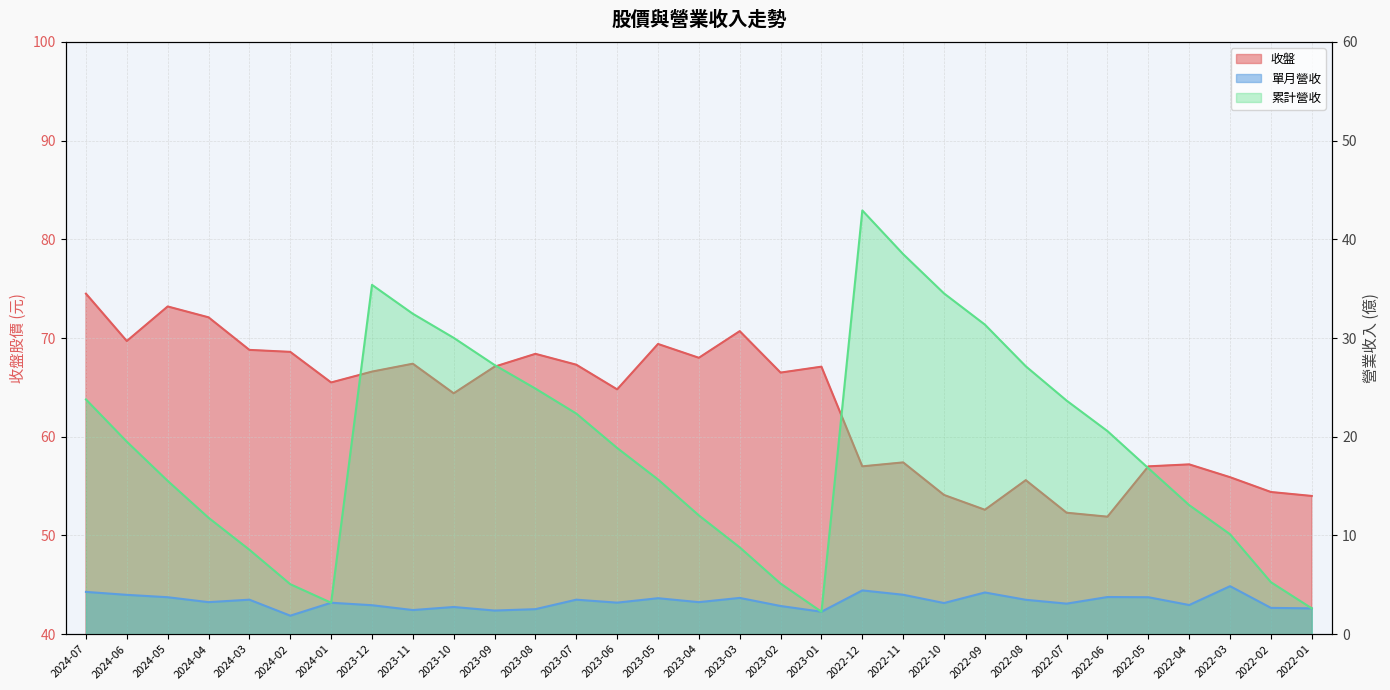

True or false: 累計營收 and 收盤 intersect in this chart.

False